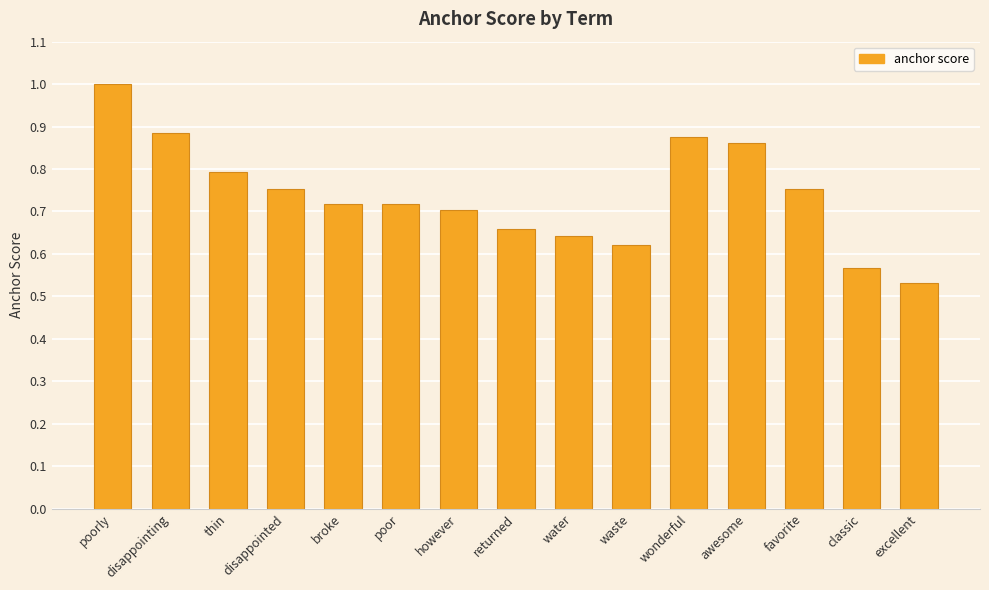

The value at poorly is 1.0. True or false?

True